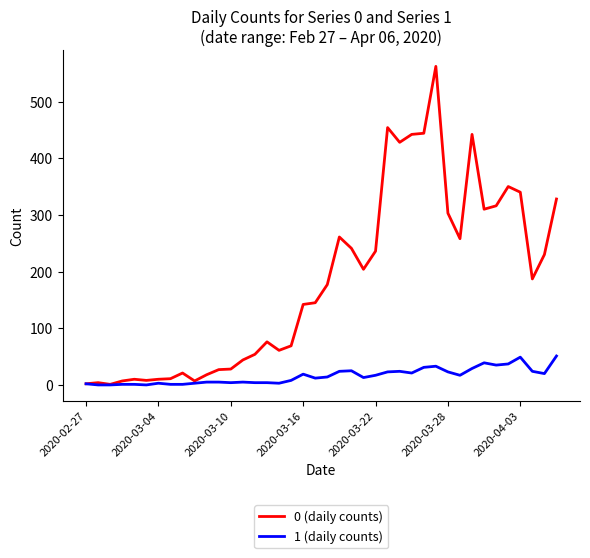

Which series has the largest range (max minus min)?

0 (daily counts)